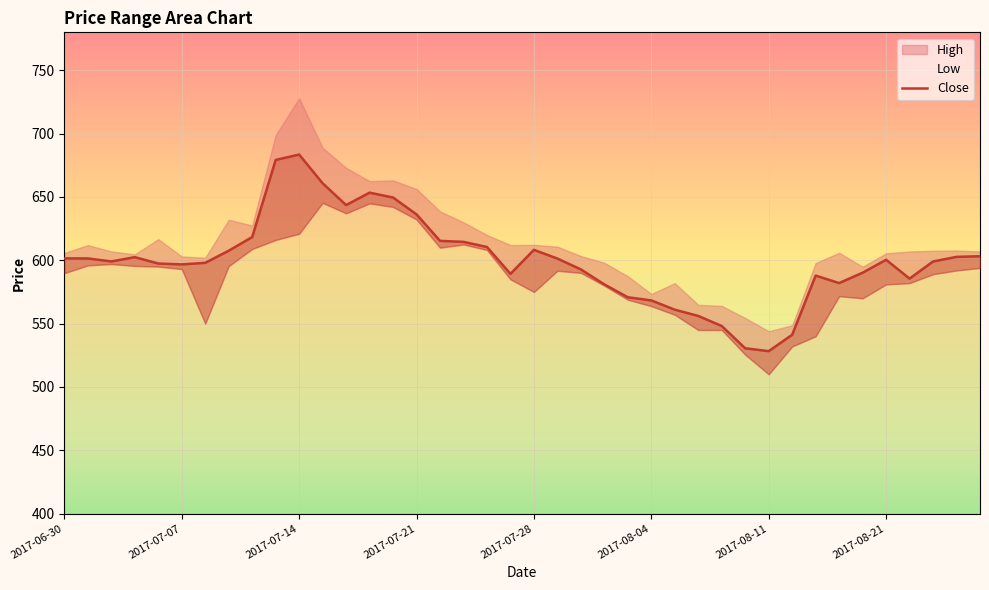

How many points are higher than both their immediate neighbors (excluding endpoints)?

6